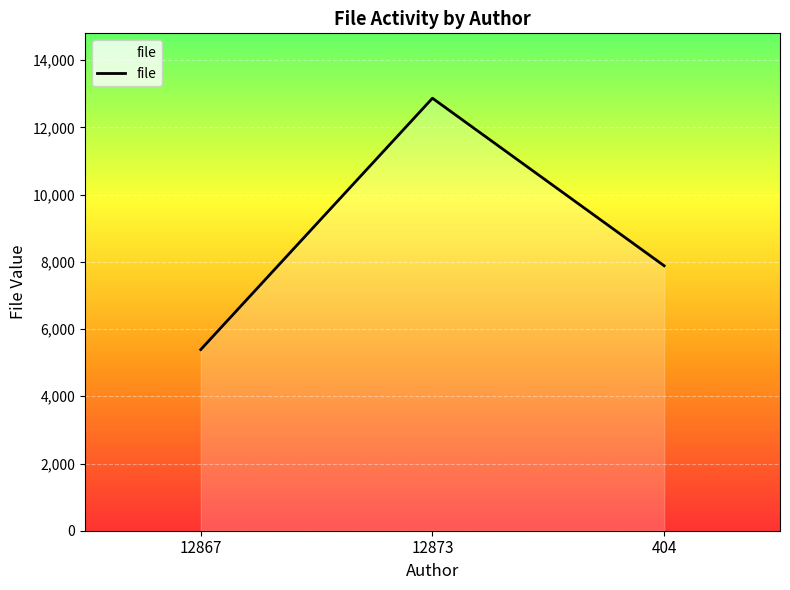

What is the smallest value displayed?

5390.2